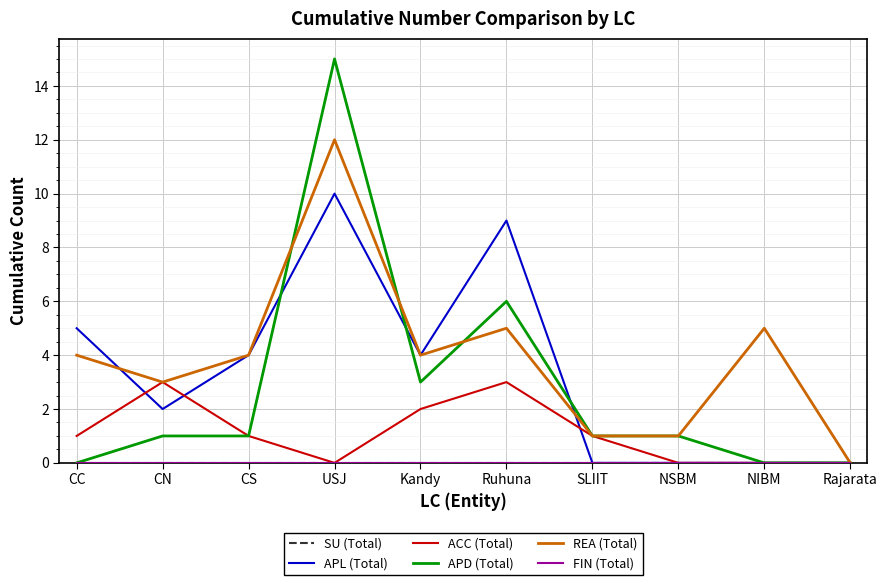

What is the difference between the maximum and minimum values in the APD (Total) series?

15